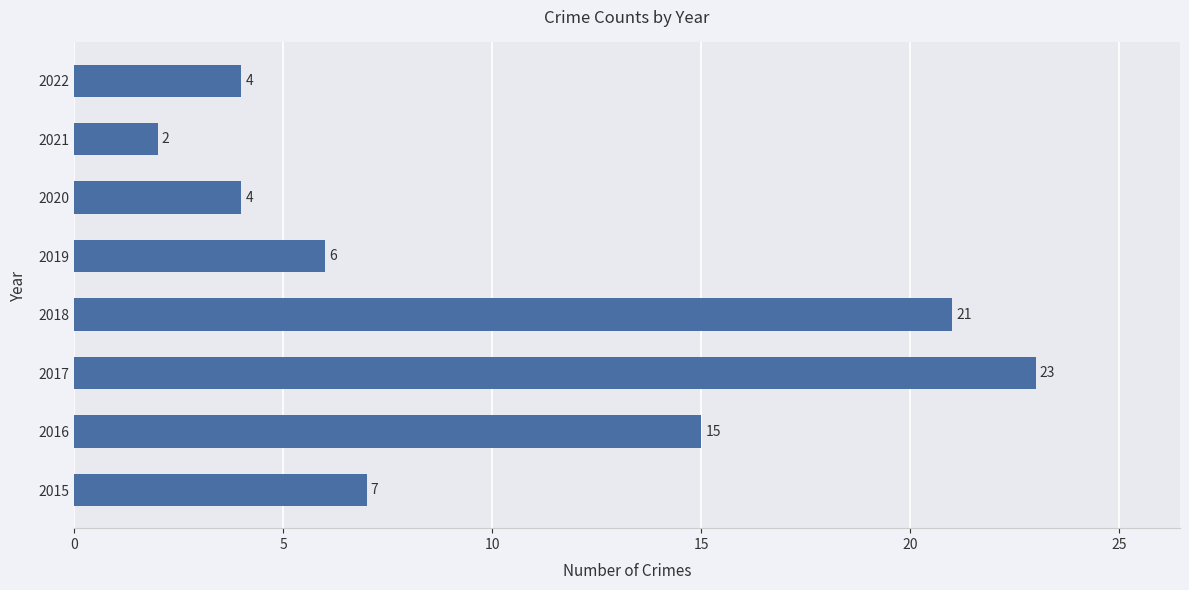

Where is the data nearest to the value 12?

2016